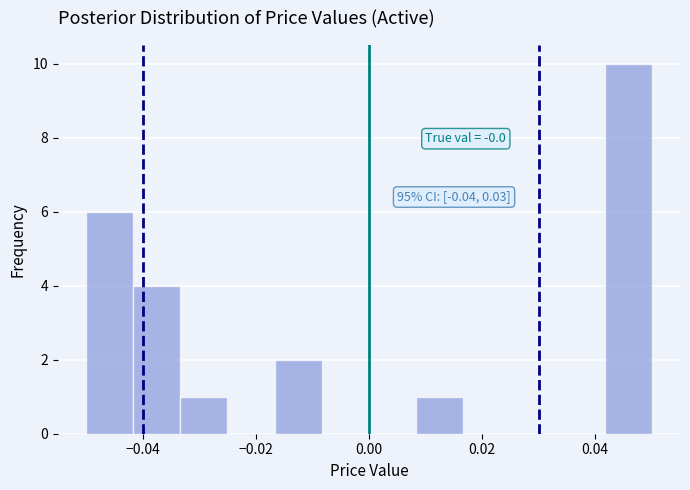

Over which range of the x-axis is the bar tallest?

0.042 to 0.050